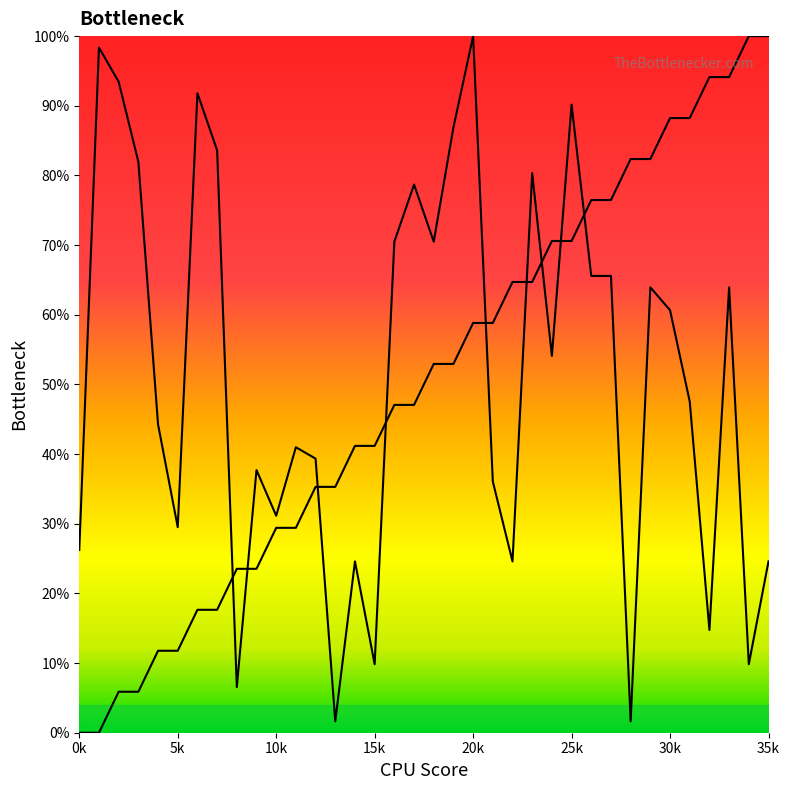

What is the difference between the source_state values at 7 and 10?

11.8